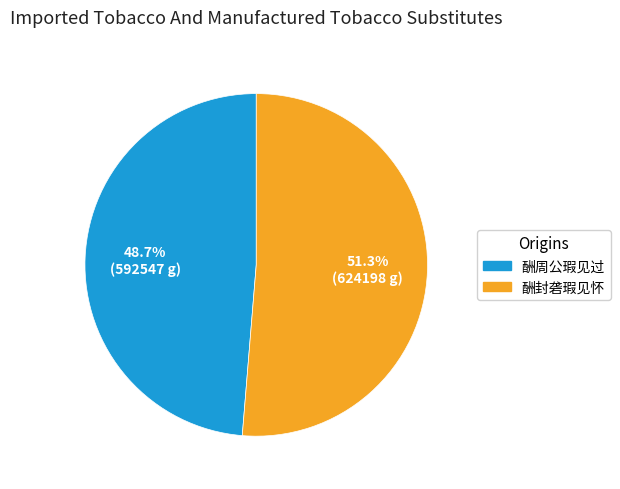

Count the number of slices in the pie.

2